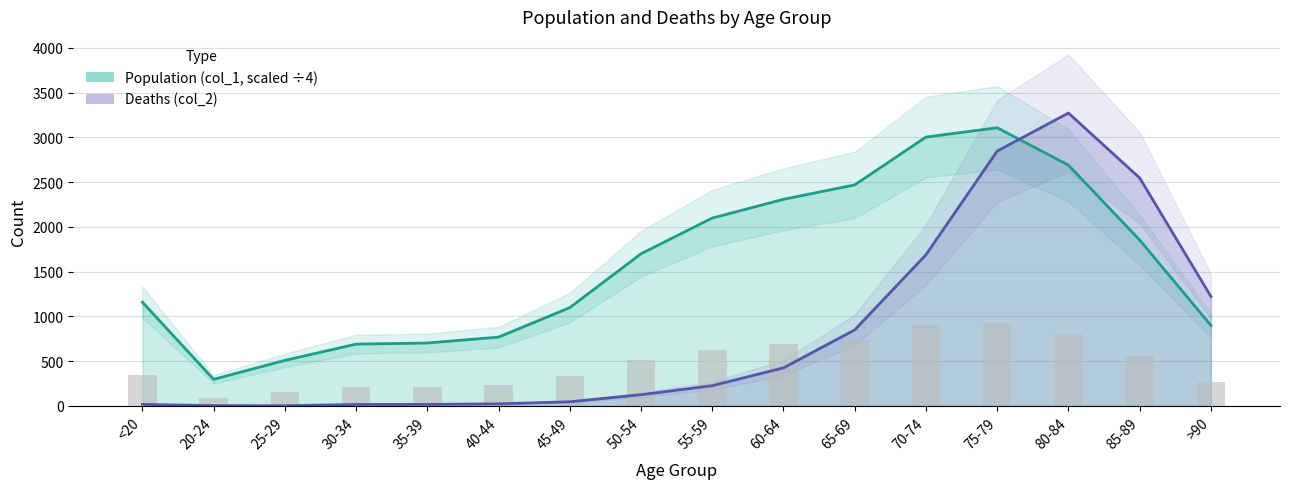

Reading right to left, transcribe all the data shown in this chart.

Population (col_1): >90=901.0	85-89=1854.2	80-84=2691.0	75-79=3108.5	70-74=3004.5	65-69=2470.8	60-64=2309.0	55-59=2100.0	50-54=1700.8	45-49=1099.0	40-44=769.5	35-39=703.5	30-34=691.2	25-29=509.5	20-24=297.8	<20=1160.2
Deaths (col_2): >90=1224.0	85-89=2548.0	80-84=3273.0	75-79=2848.0	70-74=1690.0	65-69=850.0	60-64=426.0	55-59=227.0	50-54=126.0	45-49=47.0	40-44=24.0	35-39=18.0	30-34=17.0	25-29=3.0	20-24=4.0	<20=18.0